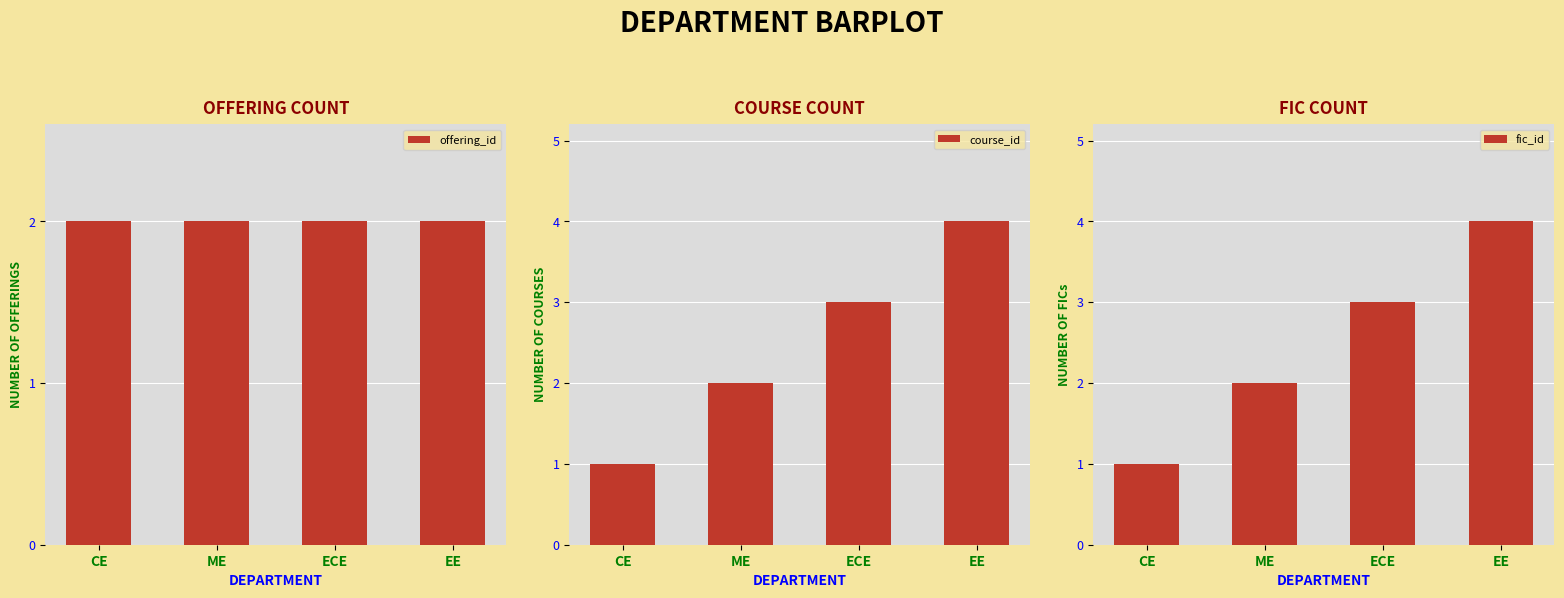

At which label does course_id reach its peak?

EE